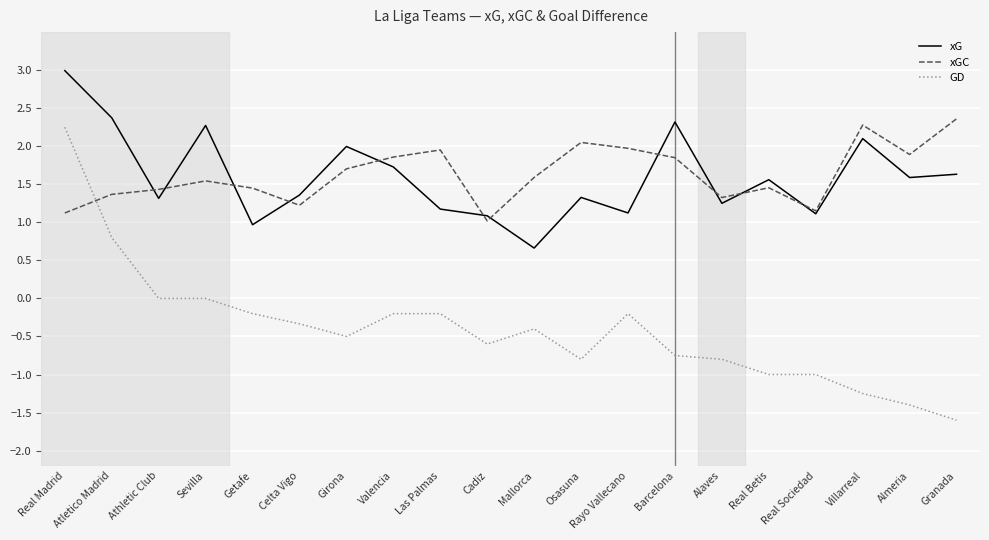

At Valencia, list the series in order from smallest to largest.

GD, xG, xGC